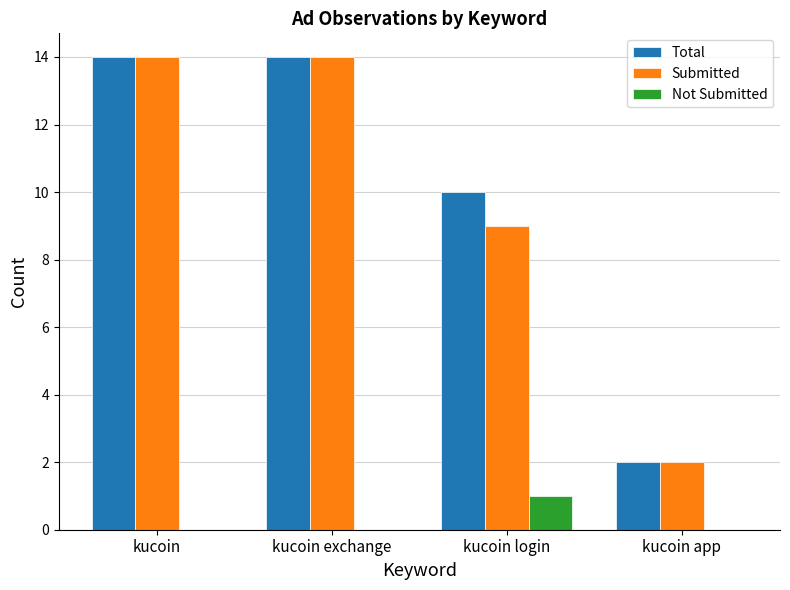

What is the maximum value shown in the chart?

14